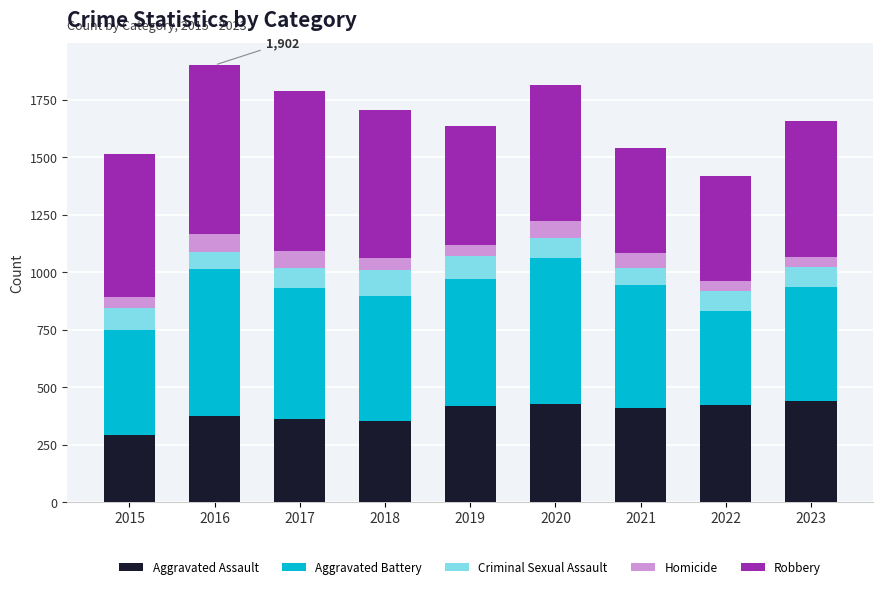

Read the Aggravated Assault value at 2019.

417